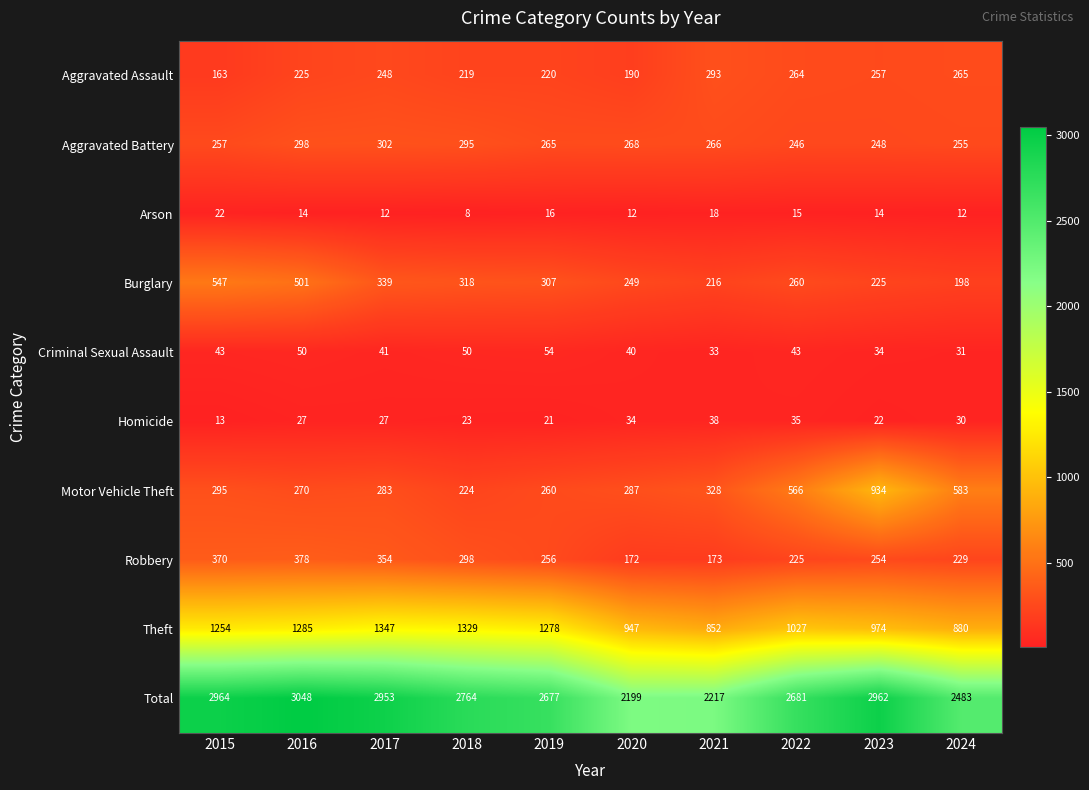

What is the highest value of the Aggravated Assault series?

293